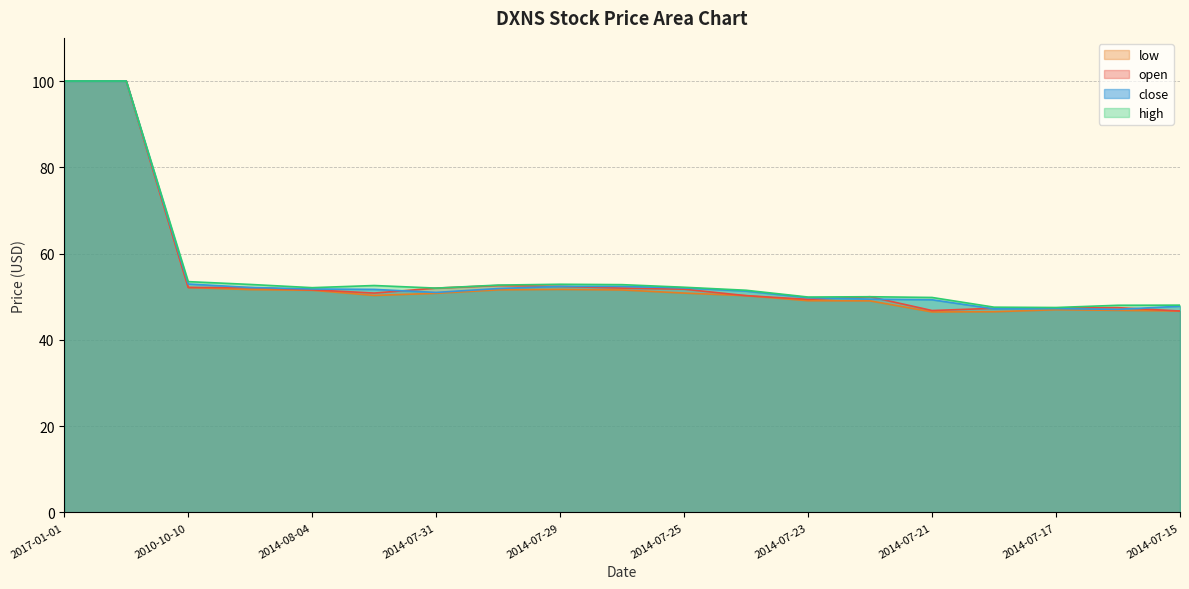

What is the sum of all open values?

1052.8